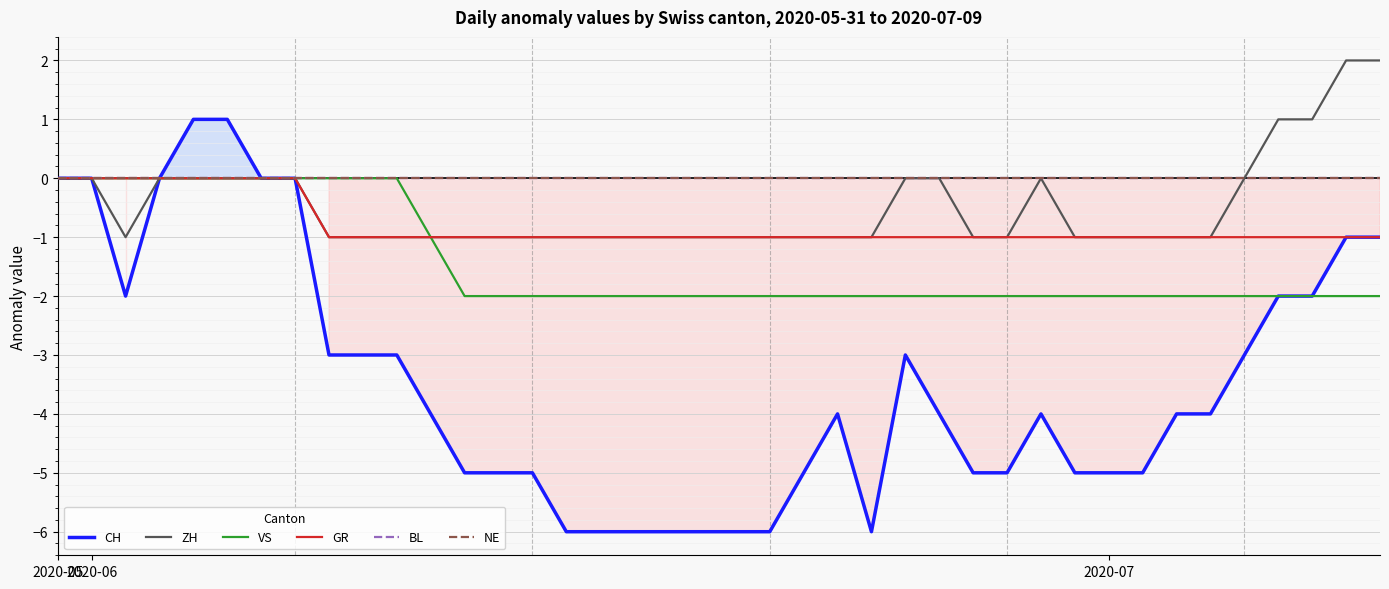

At which category is the sum across all series the highest?

4